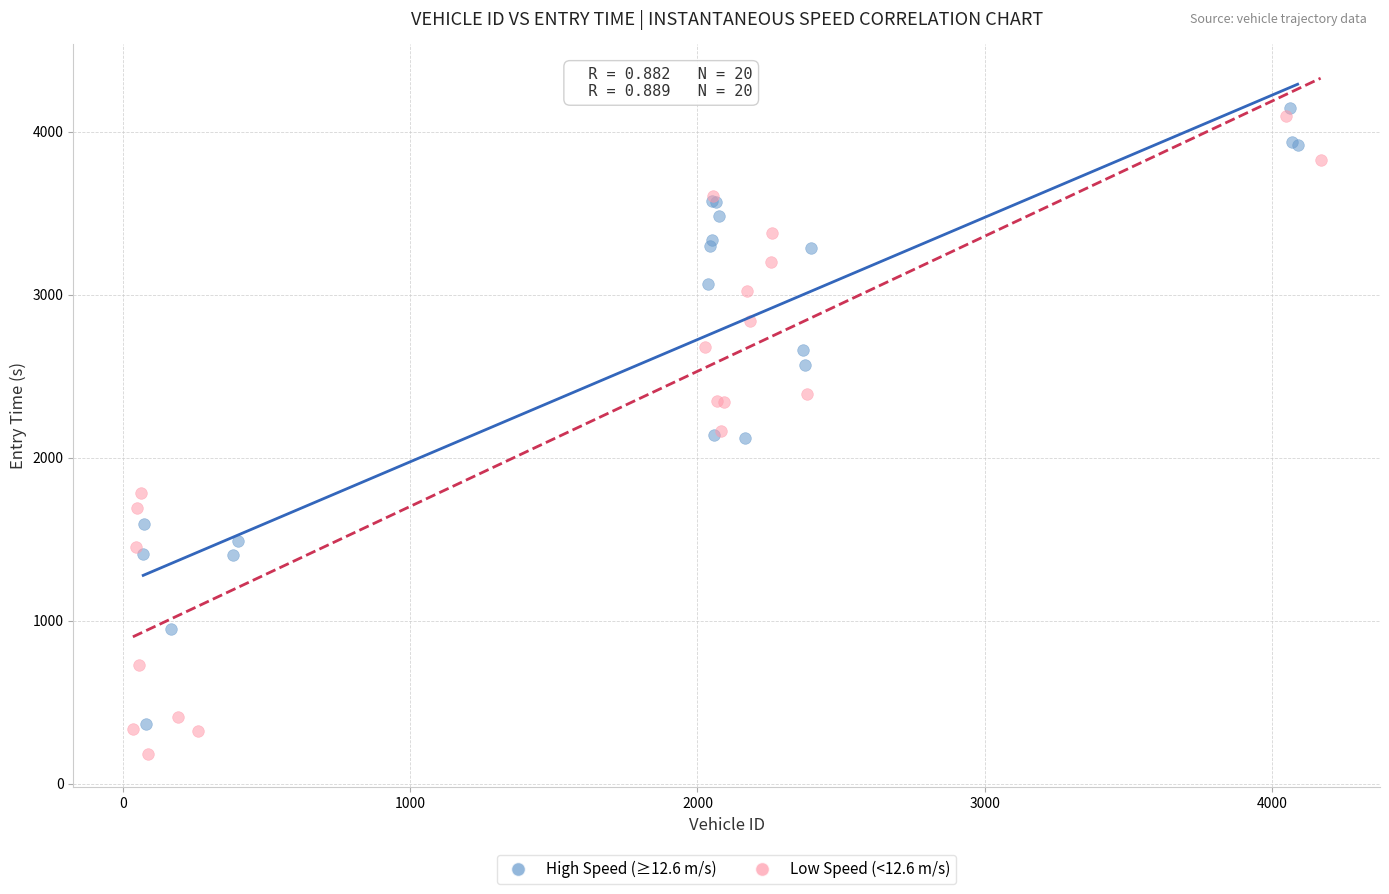

What are all the series names shown in the legend?

High Speed (≥12.6 m/s), Low Speed (<12.6 m/s)